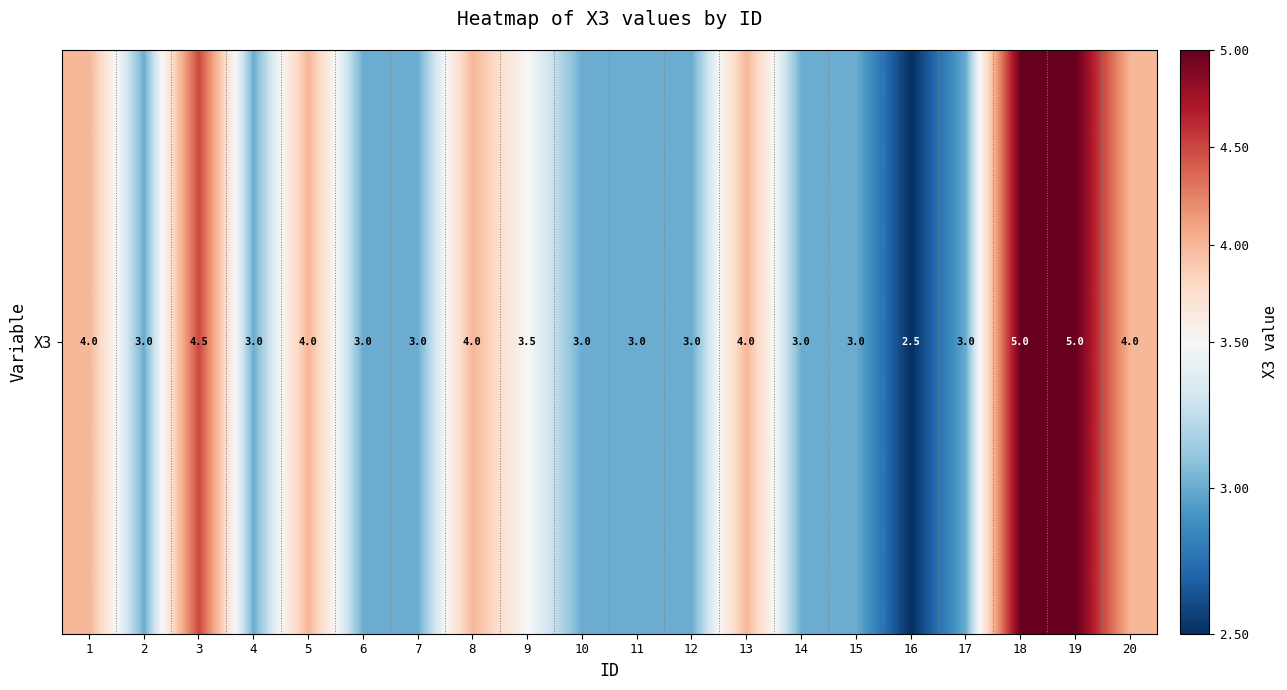

The value at 8 is 4.0. True or false?

True